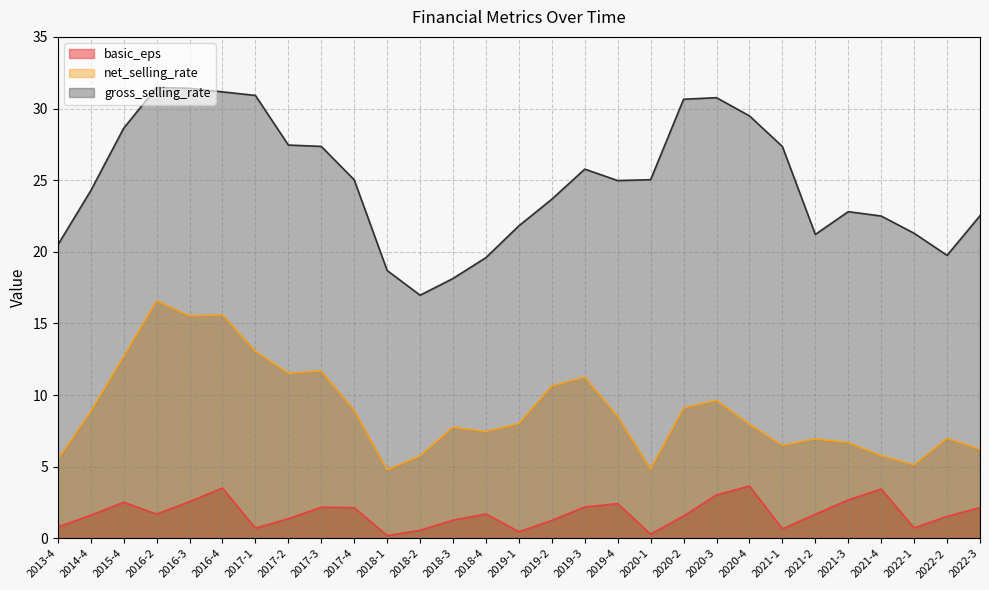

Where is the first local maximum for net_selling_rate?

2016-2